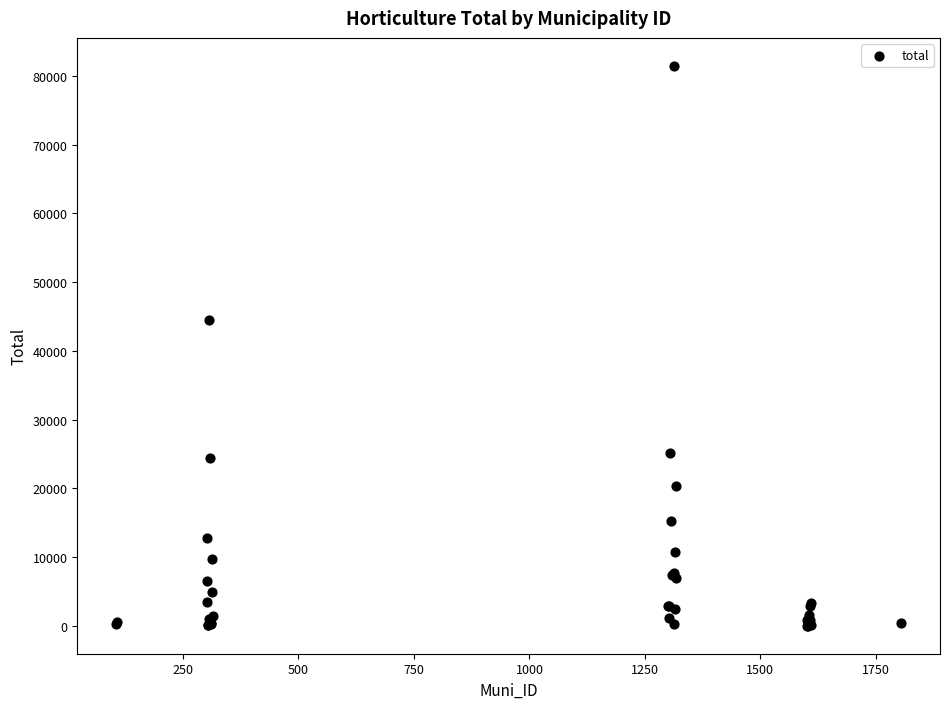

What Y value in the scatter plot is closest to 40732?

44425